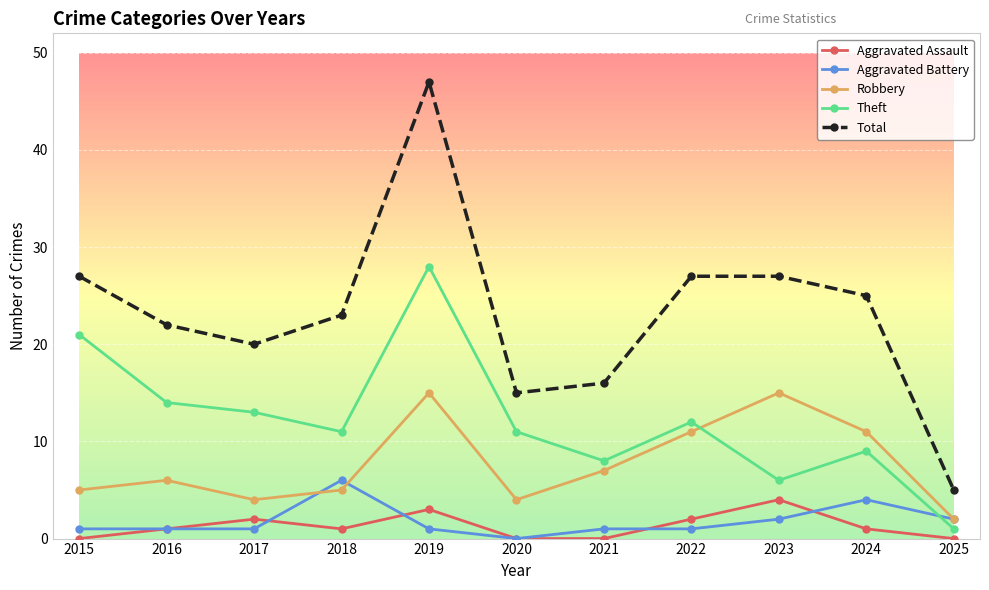

True or false: Aggravated Assault and Robbery intersect in this chart.

False